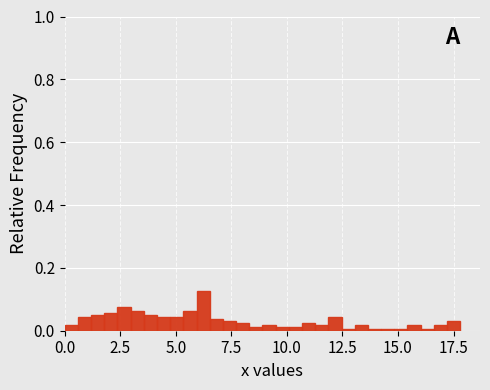

Read against the x-axis, roughly where is the centre of the tallest bar?

6.0